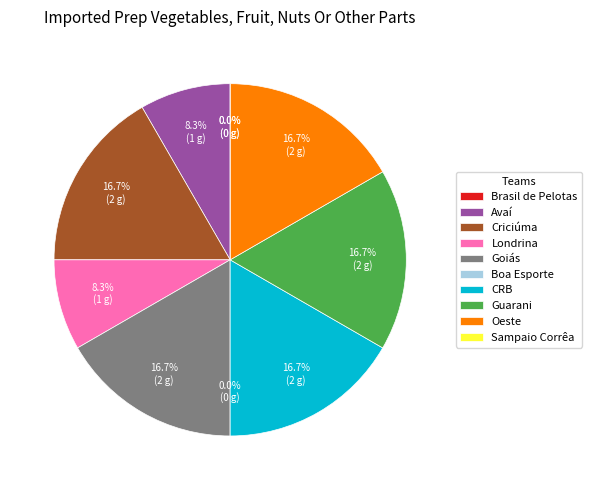

What is the smallest slice in the pie chart?

Brasil de Pelotas